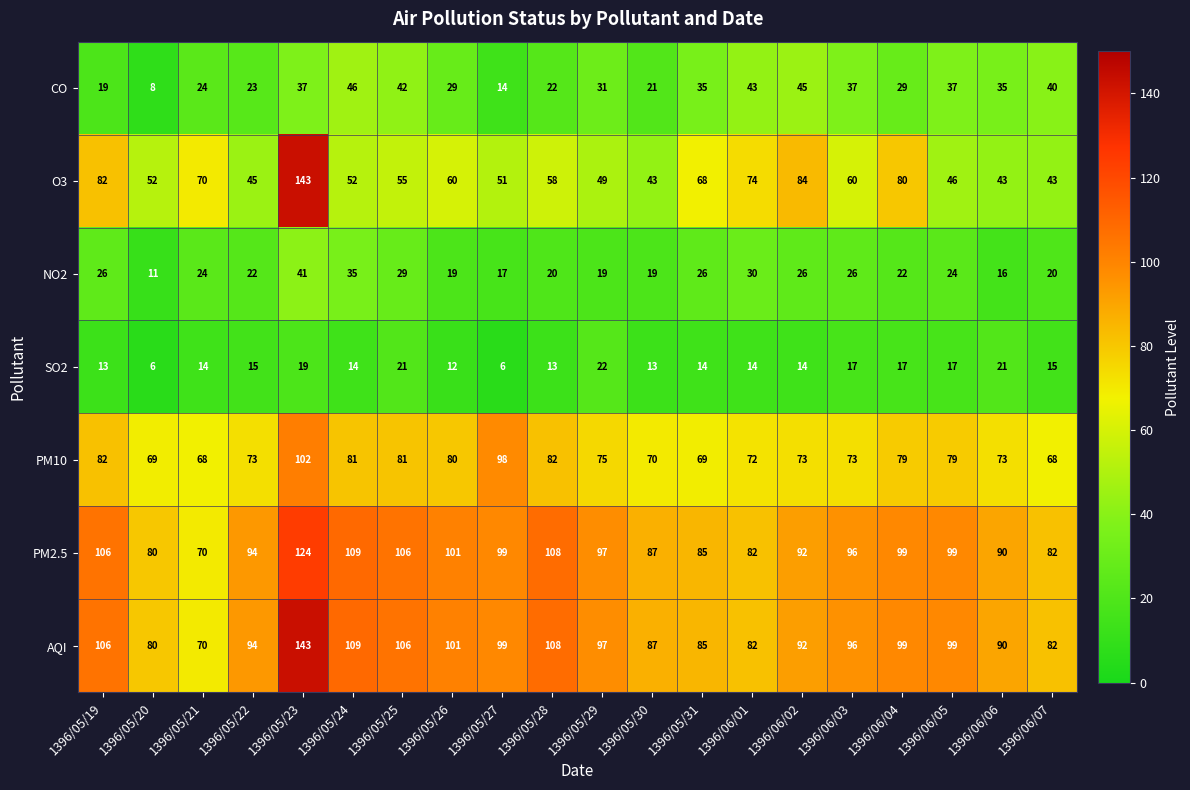

Which label corresponds to the largest value in the chart?

1396/05/23